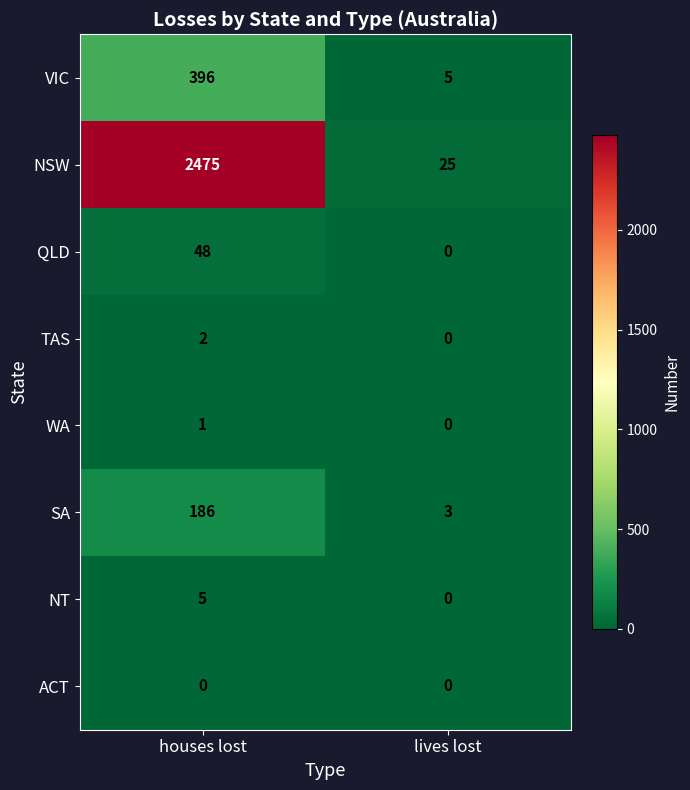

What is the sum of all VIC values?

401